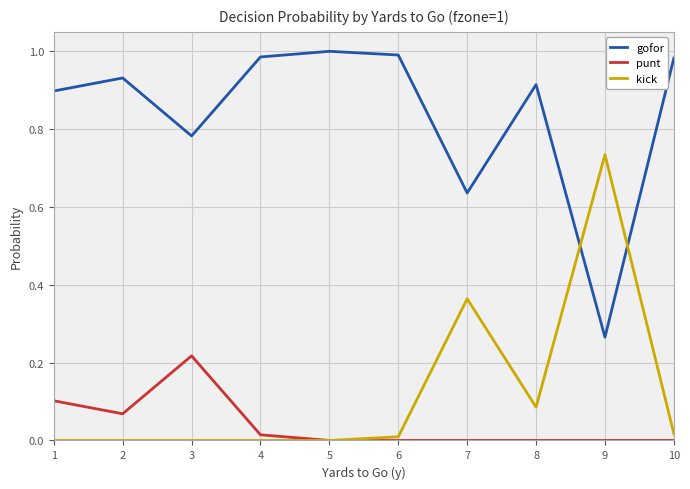

List the series in order of their peak value, lowest first.

punt, kick, gofor